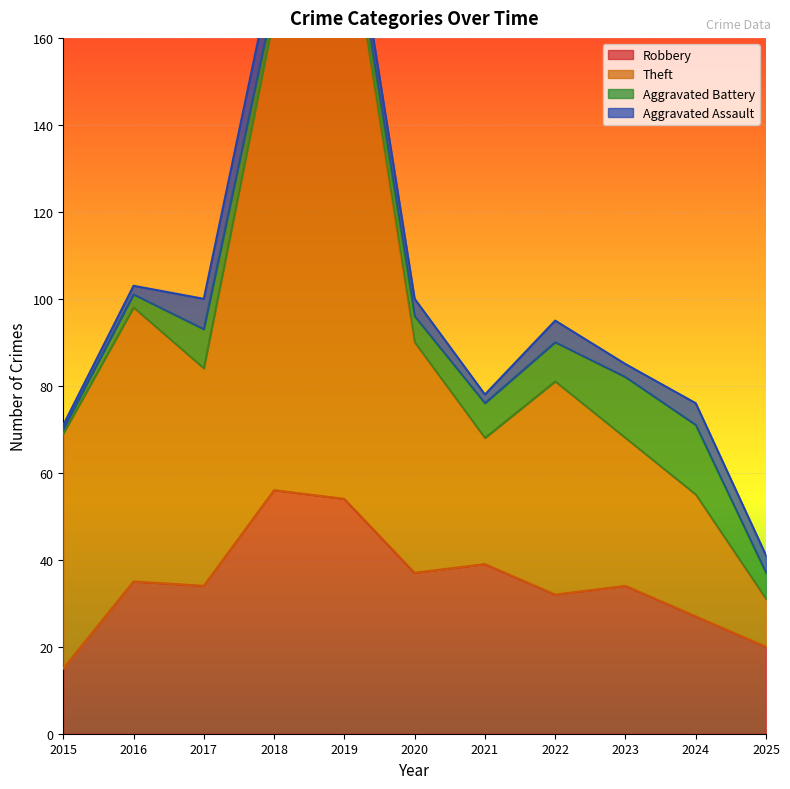

In Robbery, how many points are higher than both neighbors (excluding endpoints)?

4